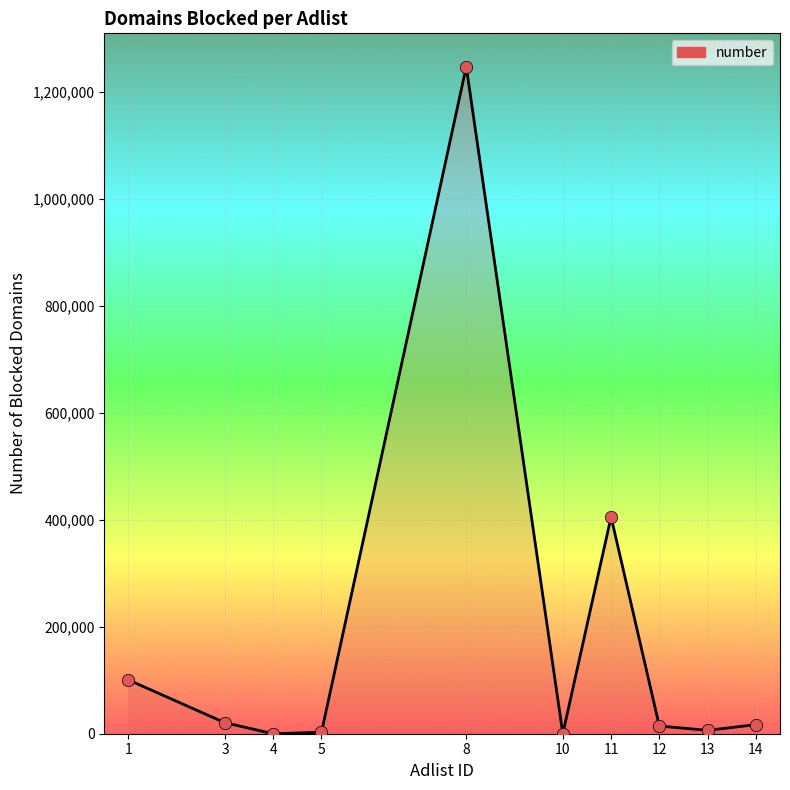

Which has a higher value, 14 or 11?

11